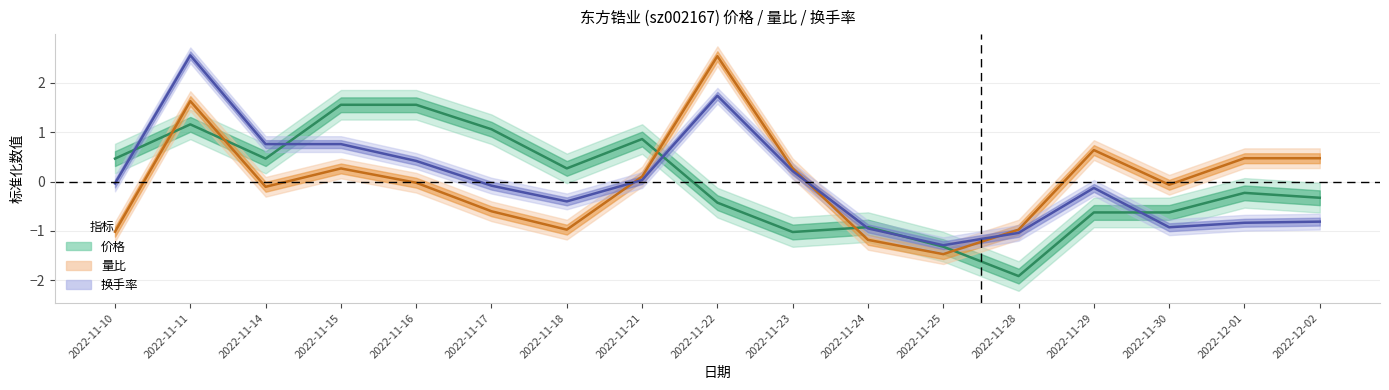

The value of 量比 at 2022-11-25 is -1.5. True or false?

True